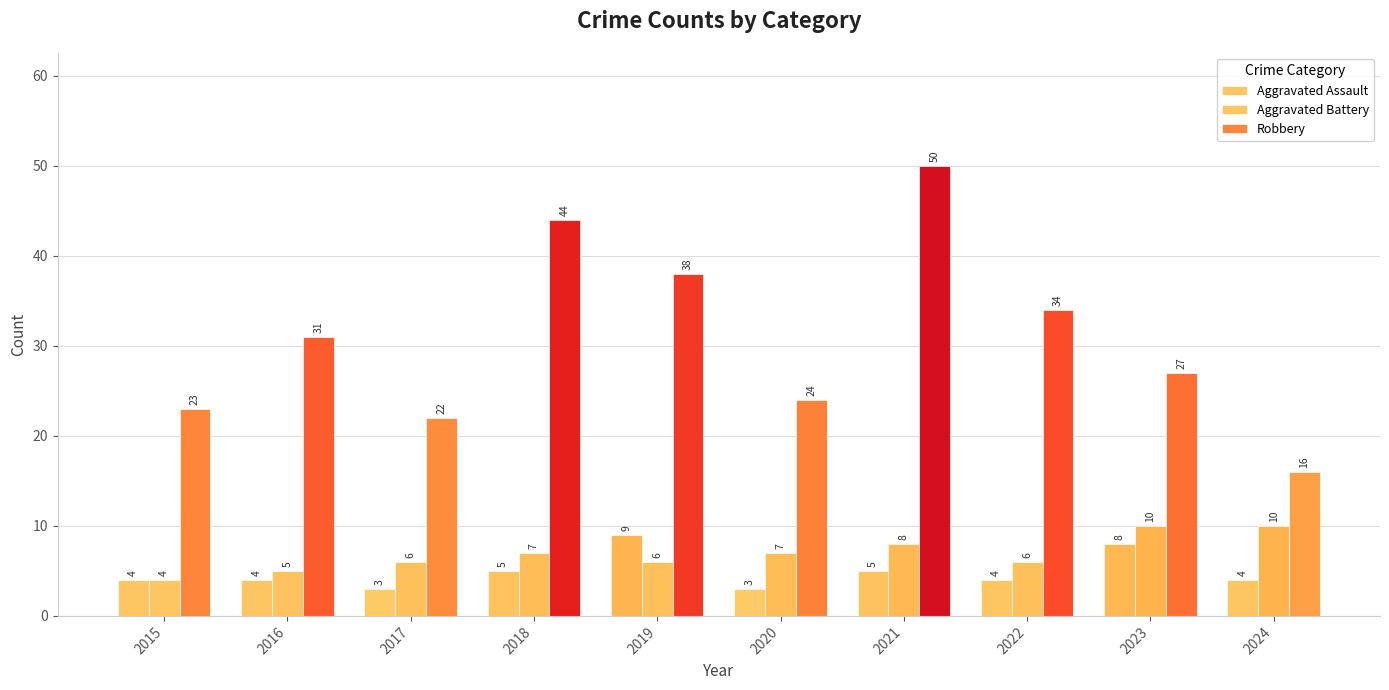

How many bars are there in total?

30